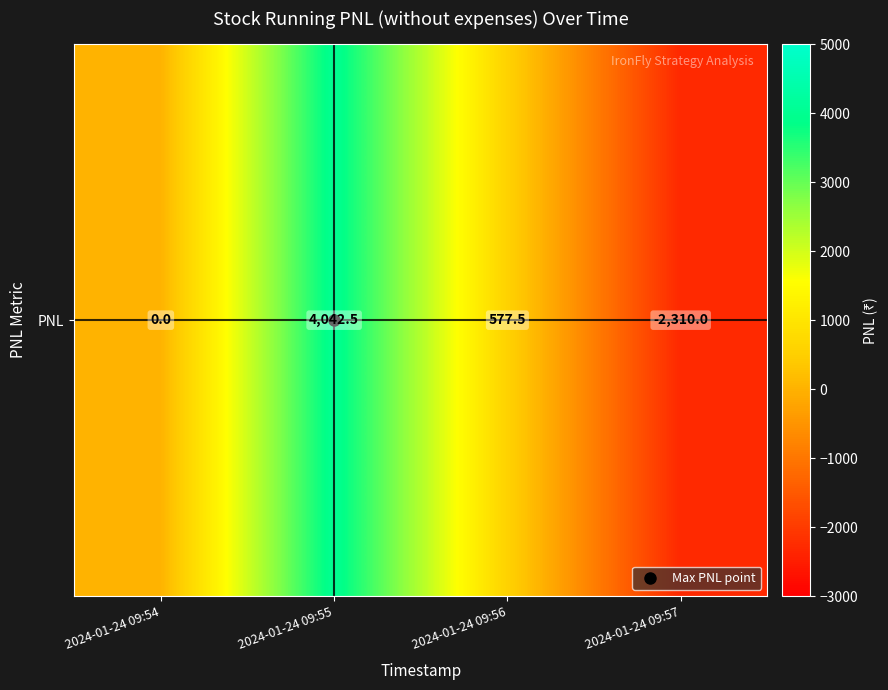

What is the change in value from 2024-01-24 09:56 to 2024-01-24 09:57?

-2887.5